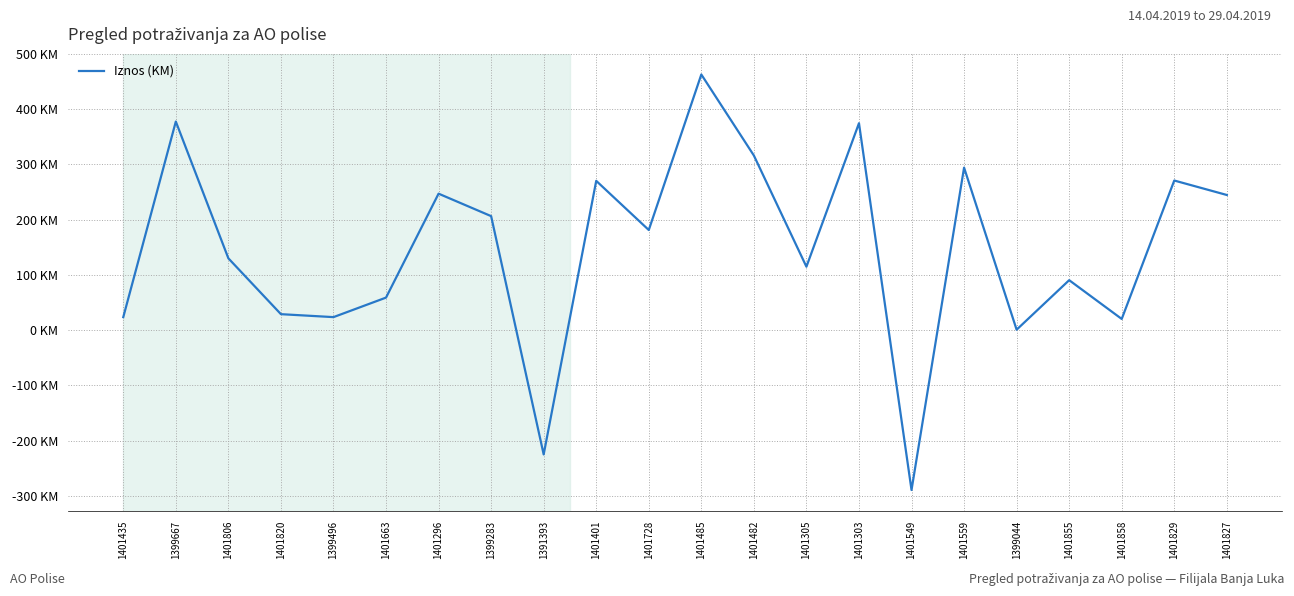

List the labels in order of value, largest first.

1401485, 1399667, 1401303, 1401482, 1401559, 1401829, 1401401, 1401296, 1401827, 1399283, 1401728, 1401806, 1401305, 1401855, 1401663, 1401820, 1401435, 1399496, 1401858, 1399044, 1391393, 1401549